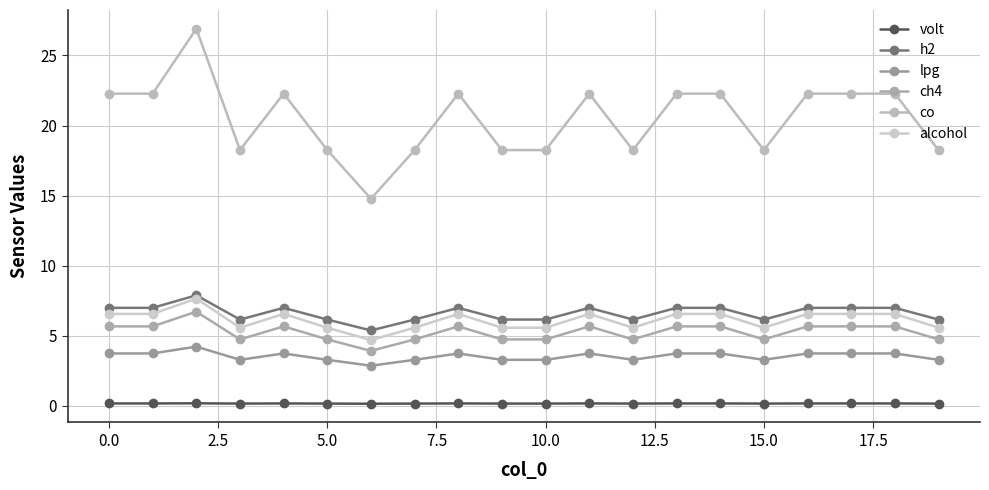

What is the average value of the volt series?

0.2